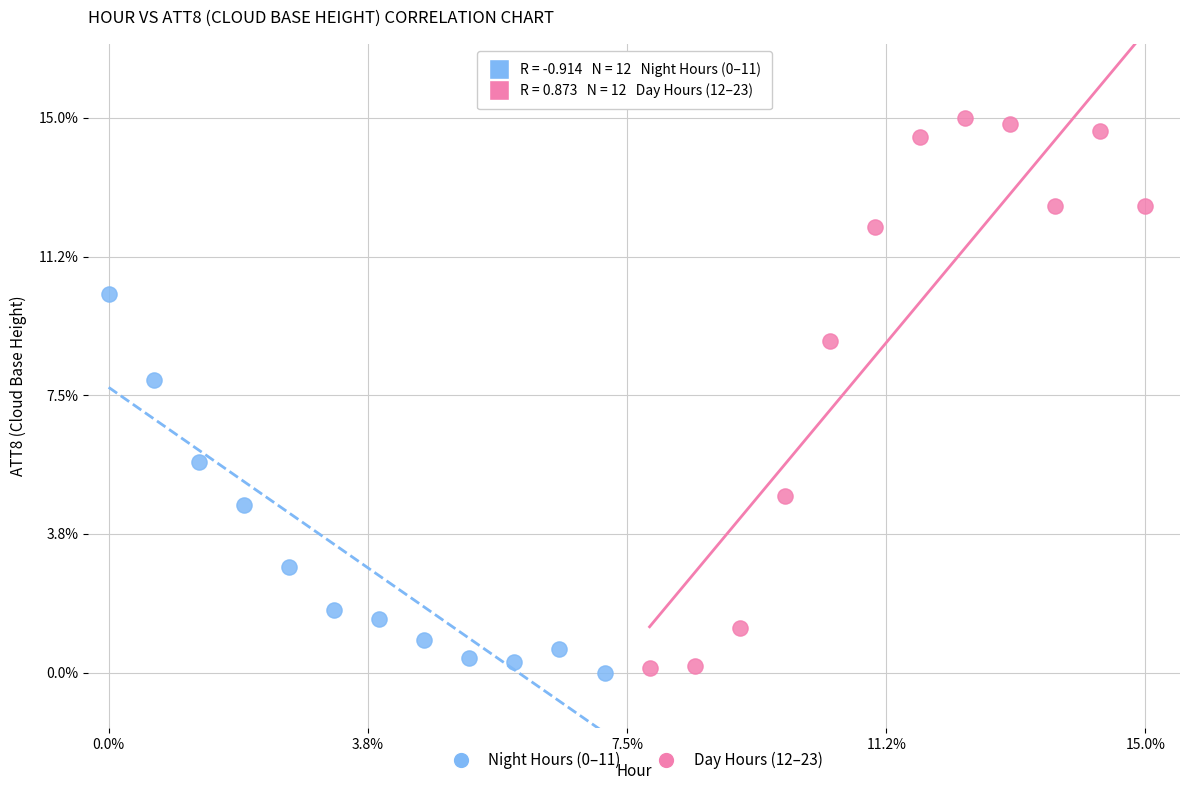

Which series has the largest Y range (max minus min)?

Day Hours (12–23)